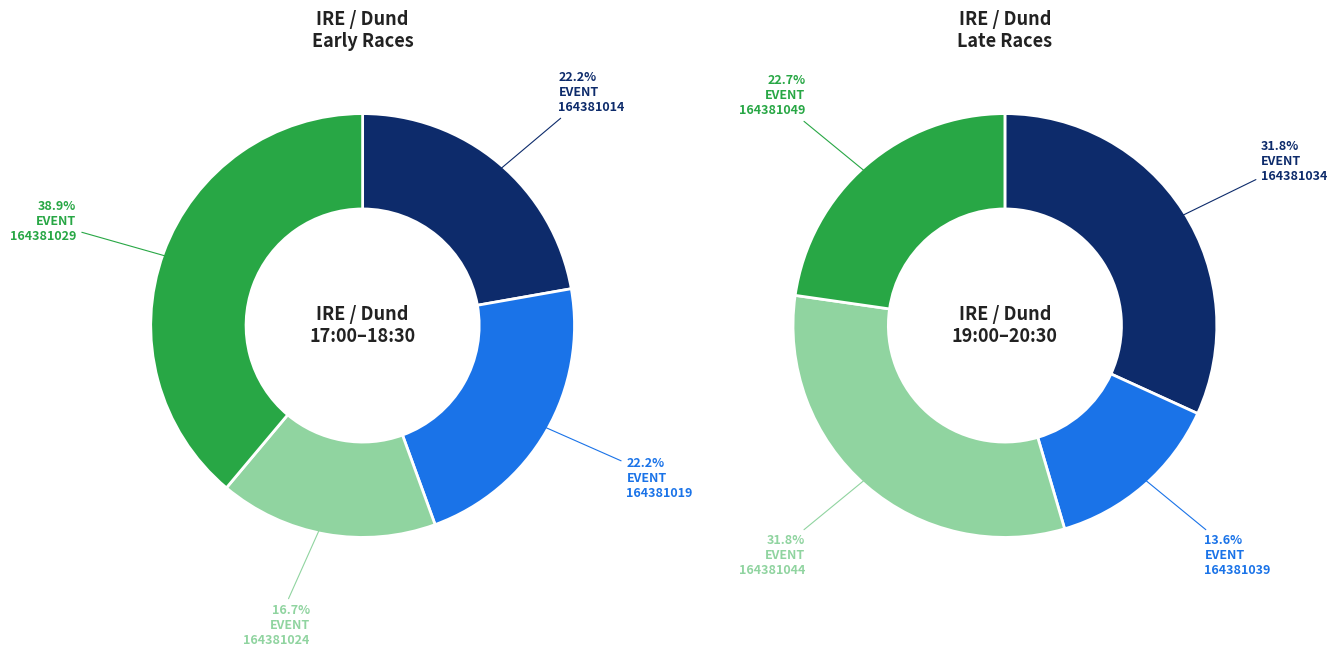

Which category has the biggest portion of the pie?

164381029